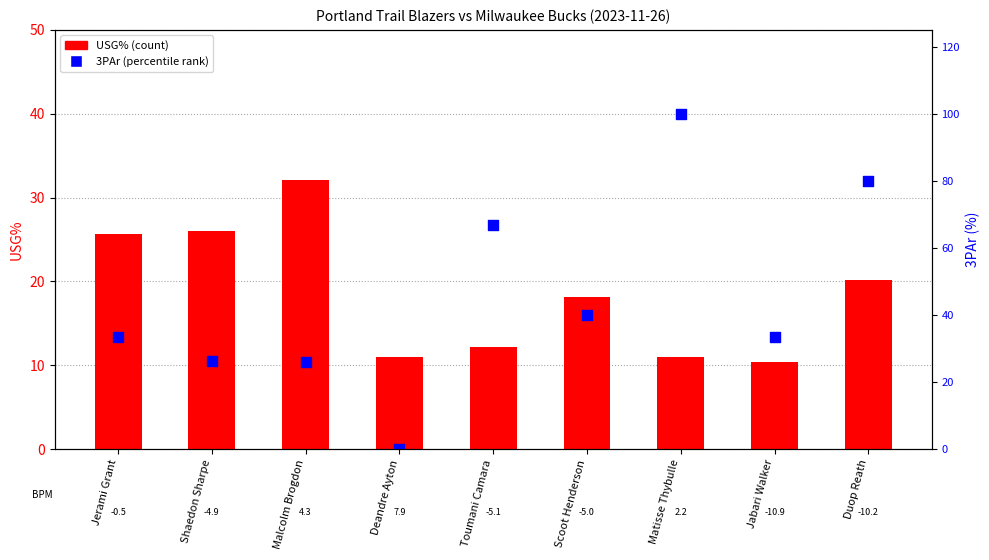

What is the total value across all series at Deandre Ayton?

11.0